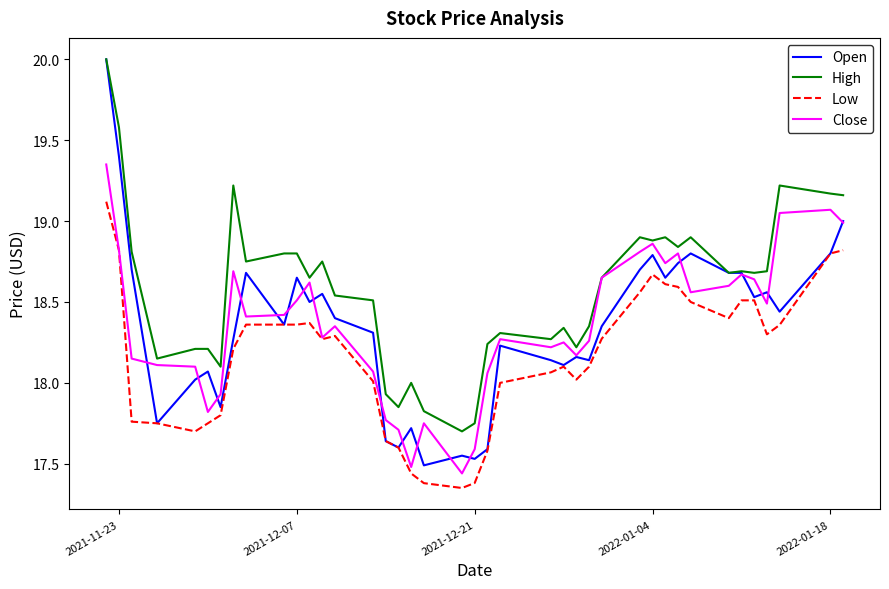

True or false: Low and High intersect in this chart.

False